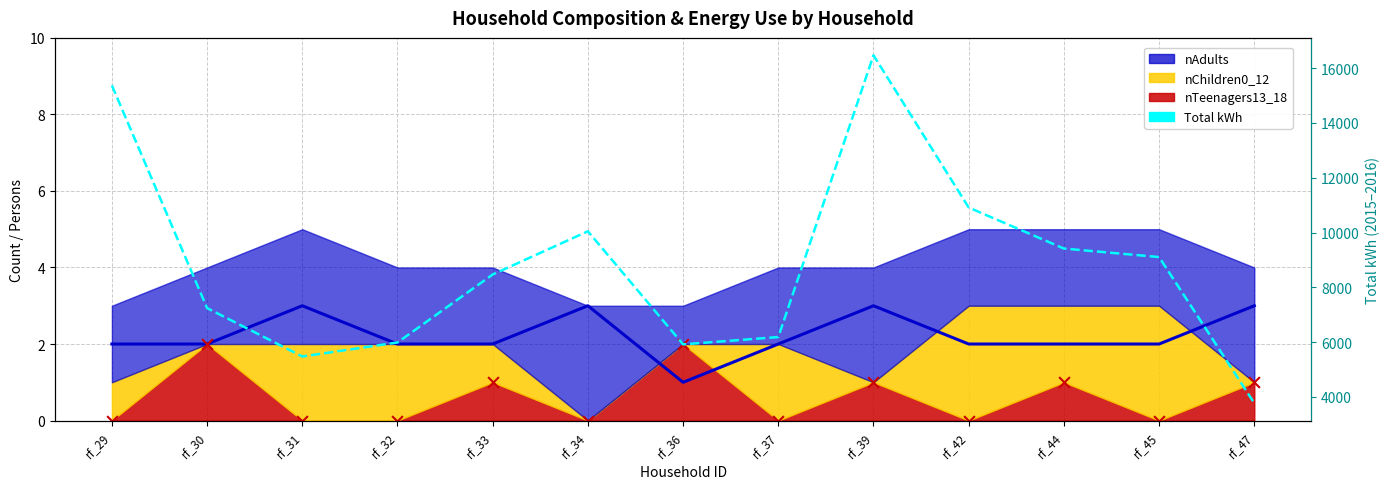

Which has a higher value, rf_42 or rf_32?

rf_42